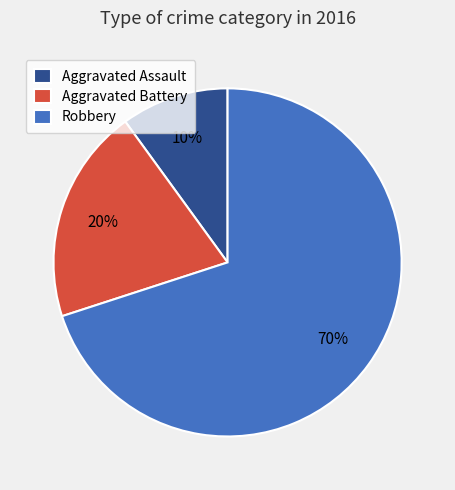

To the nearest percent, what is the difference between the Aggravated Battery and Robbery slice percentages?

50%